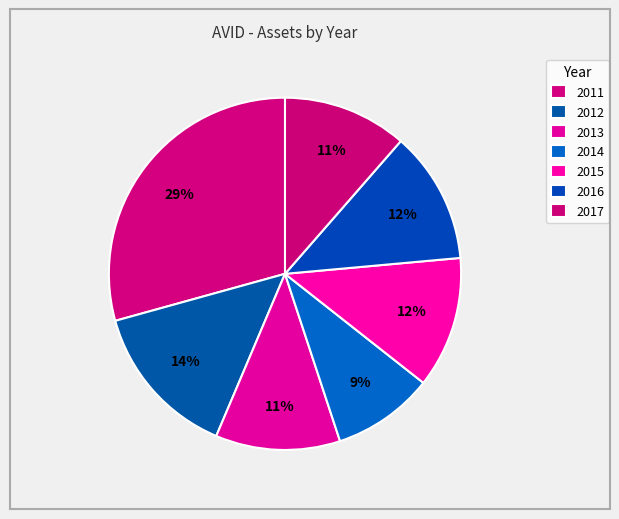

Count the number of slices in the pie.

7